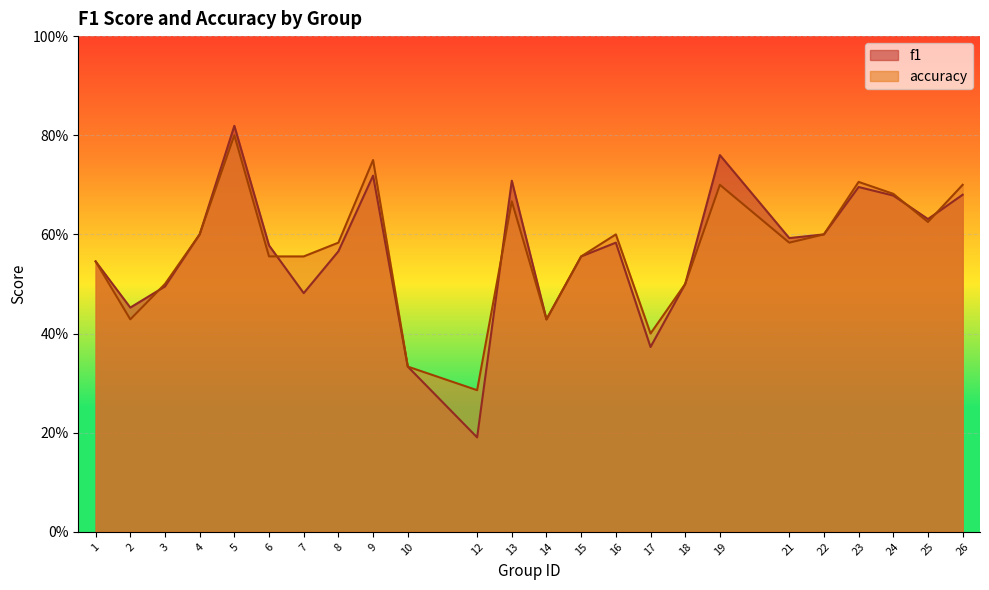

How many accuracy values are between 0 and 1?

24